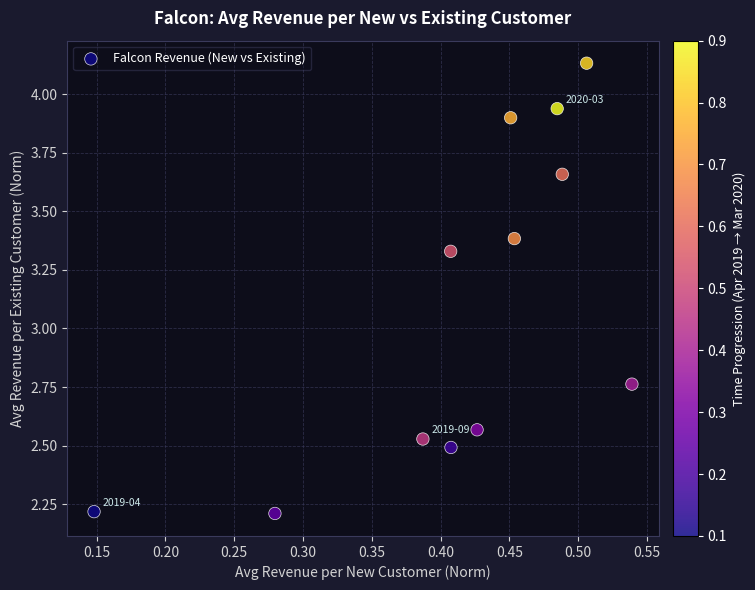

What is the range of X values (max minus min)?

0.4